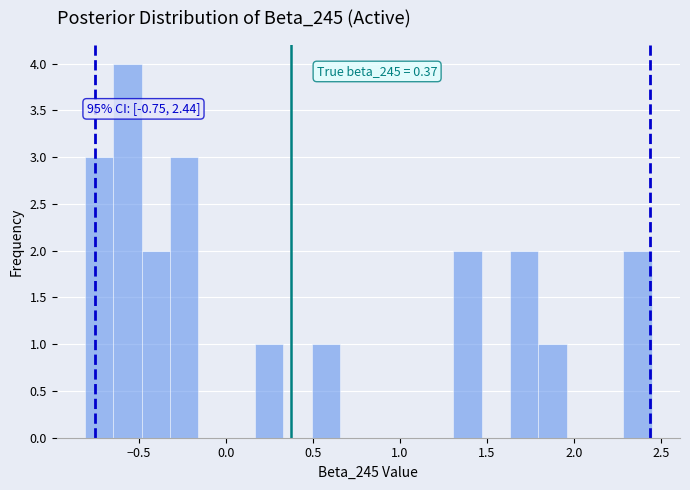

Read against the x-axis, roughly where is the centre of the tallest bar?

-0.55